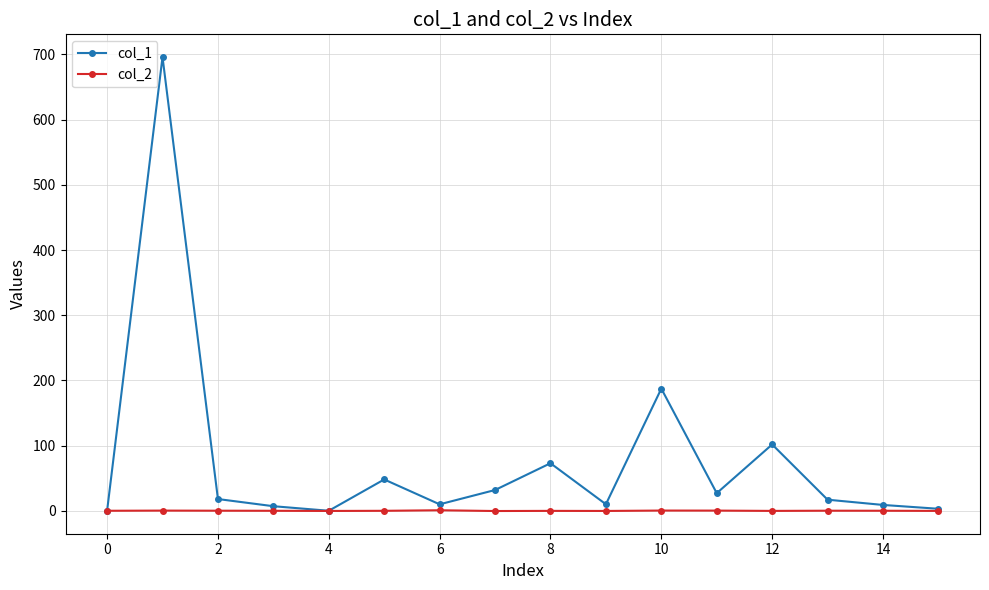

What is the greatest value displayed?

696.0